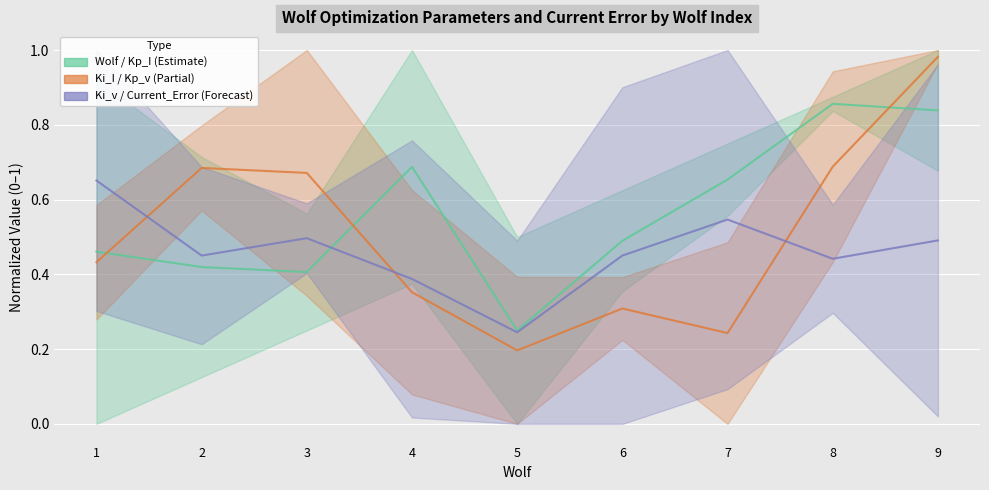

Between which two adjacent categories do Ki_I / Kp_v (Partial) and Wolf / Kp_I (Estimate) first intersect?

1 and 2